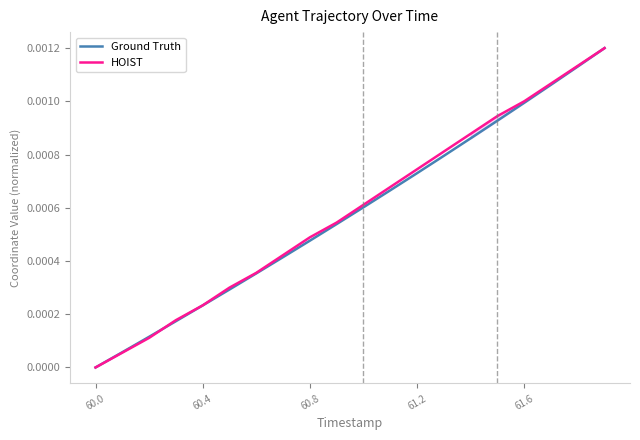

How many distinct data groups are displayed?

2